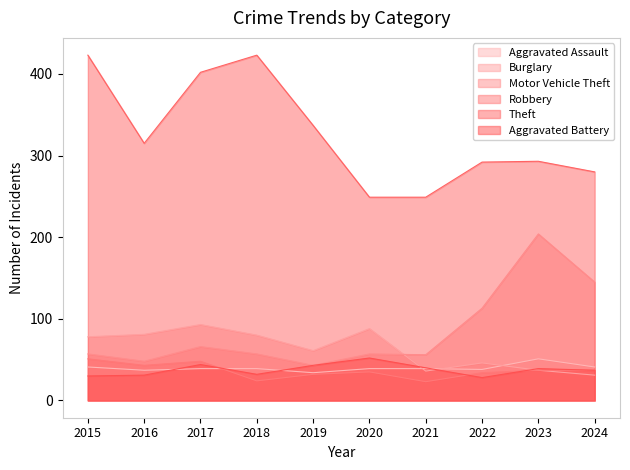

What are all the series names shown in the legend?

Aggravated Assault, Burglary, Motor Vehicle Theft, Robbery, Theft, Aggravated Battery